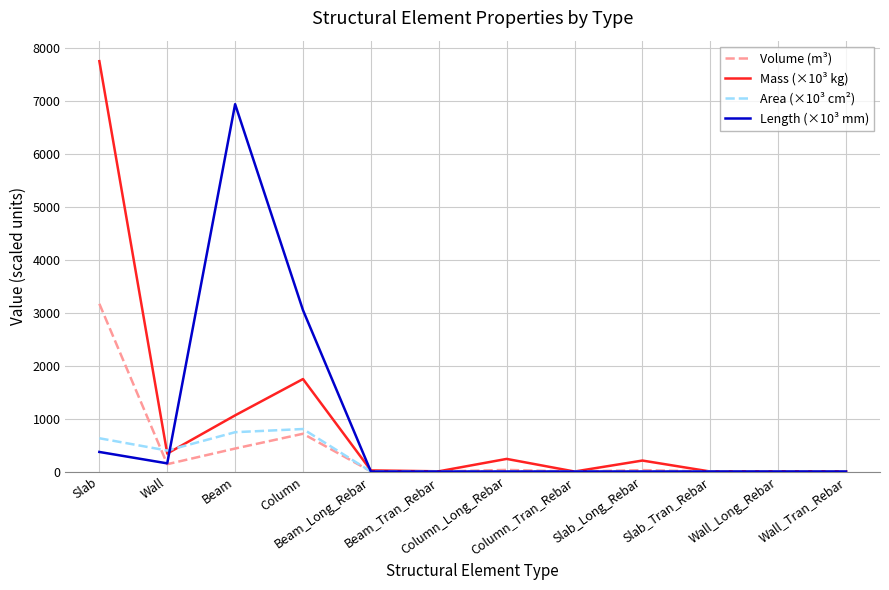

How many categories are shown in the chart?

12